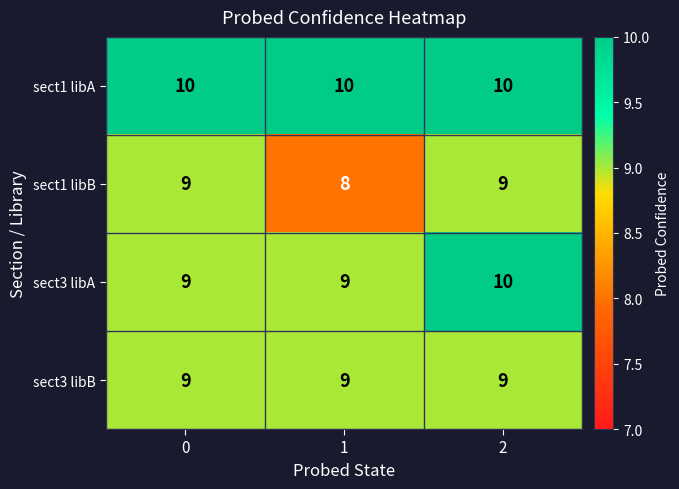

How many sect1 libB values are between 8 and 9?

3